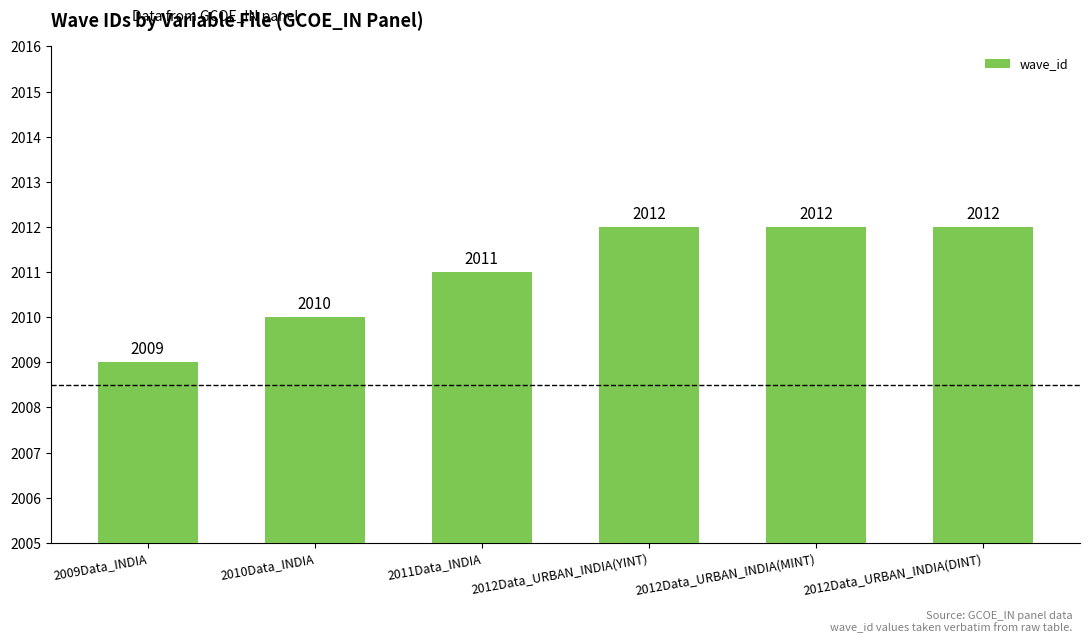

Reading left to right, transcribe all the data shown in this chart.

2009	2010	2011	2012	2012	2012